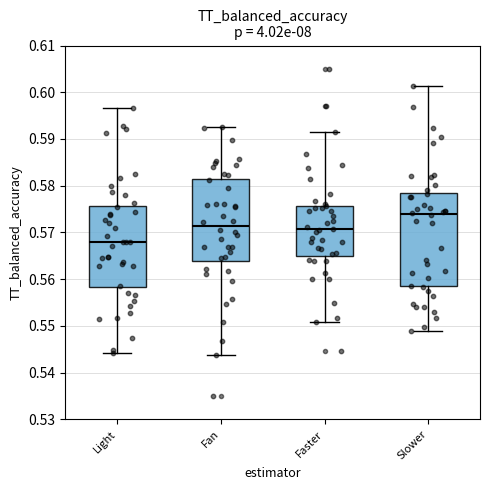

Where is the lower edge of the box for Fan on the y-axis? The values are not printed on the chart, so give them approximately, as read against the axis.

0.564